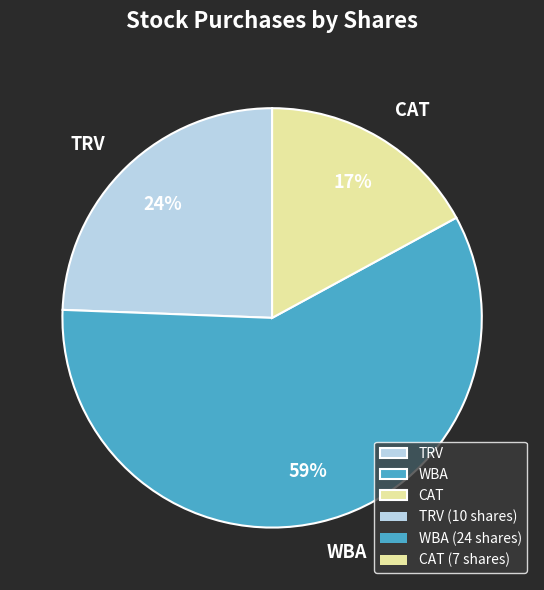

The CAT slice represents 6% of the pie. True or false?

False